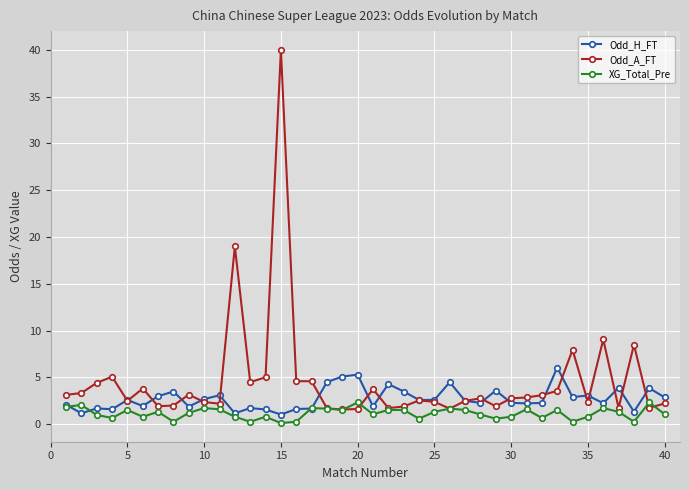

Which series has the largest total across all categories?

Odd_A_FT